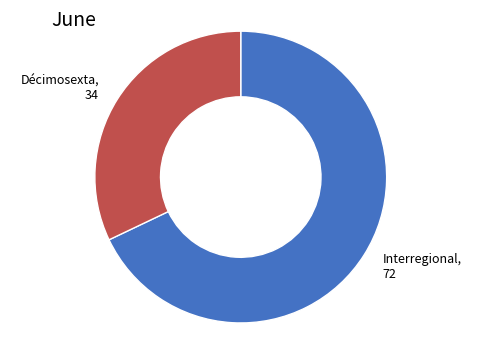

Is there a majority slice in this chart?

Yes